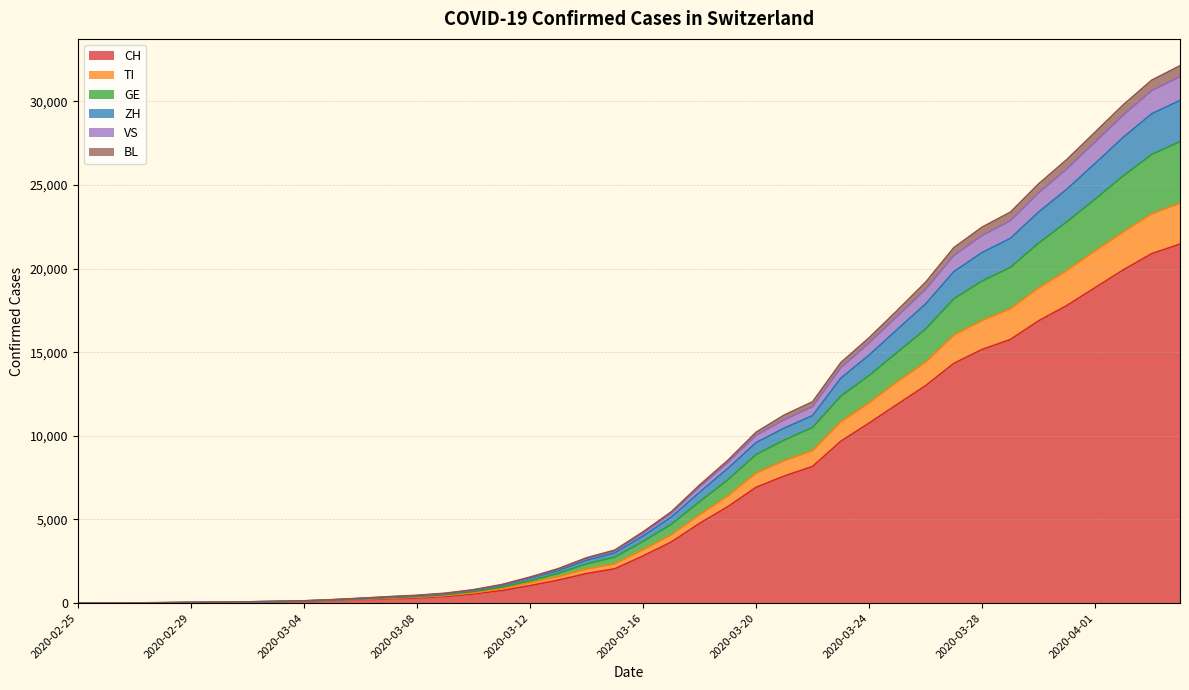

The GE series shows 1776 at 2020-03-13. True or false?

True